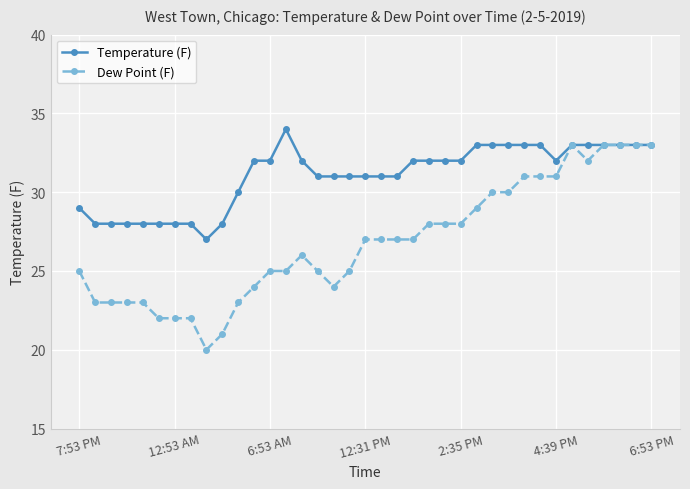

How many data points in Temperature (F) are less than 32?

17